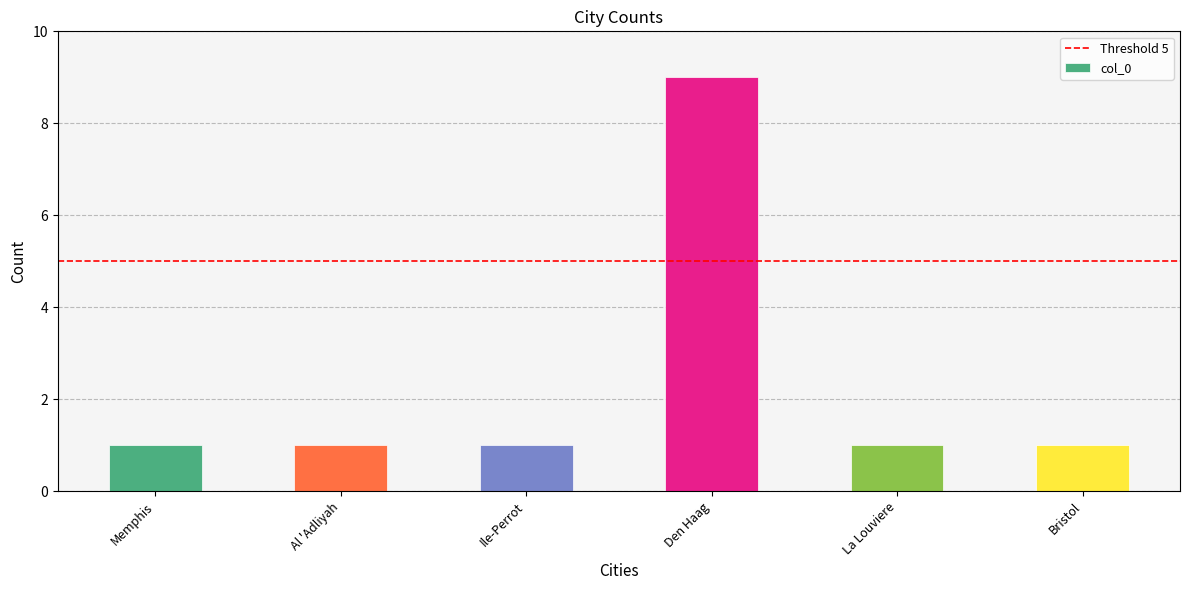

Count the values in the range 1 to 2.

5